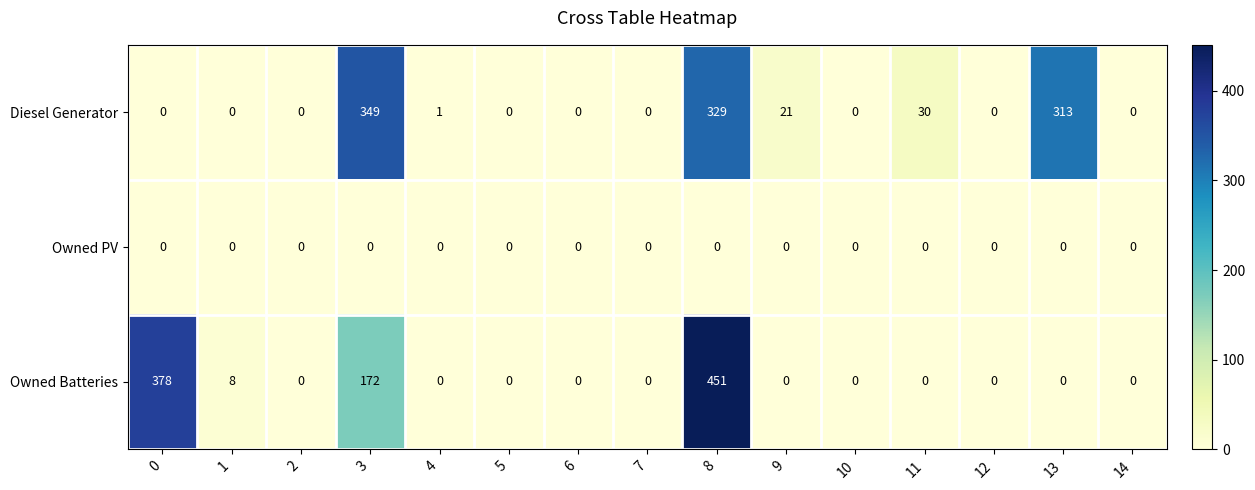

At how many categories does at least one series exceed 52?

4